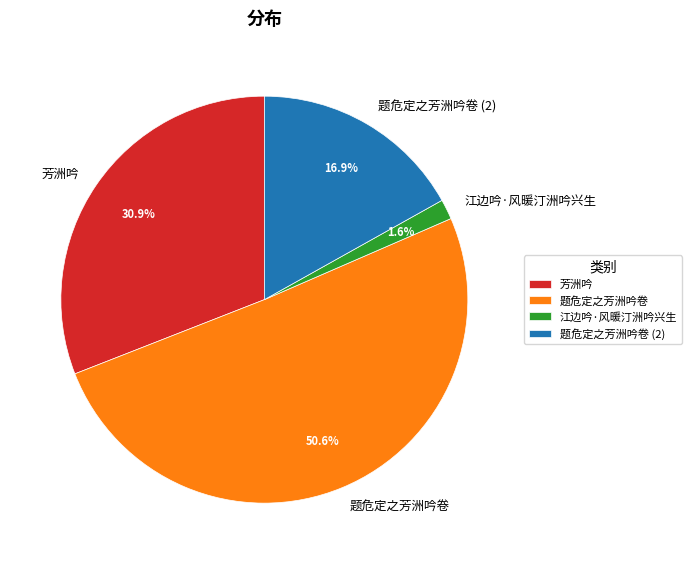

To the nearest percent, what percentage of the pie is 题危定之芳洲吟卷?

51%